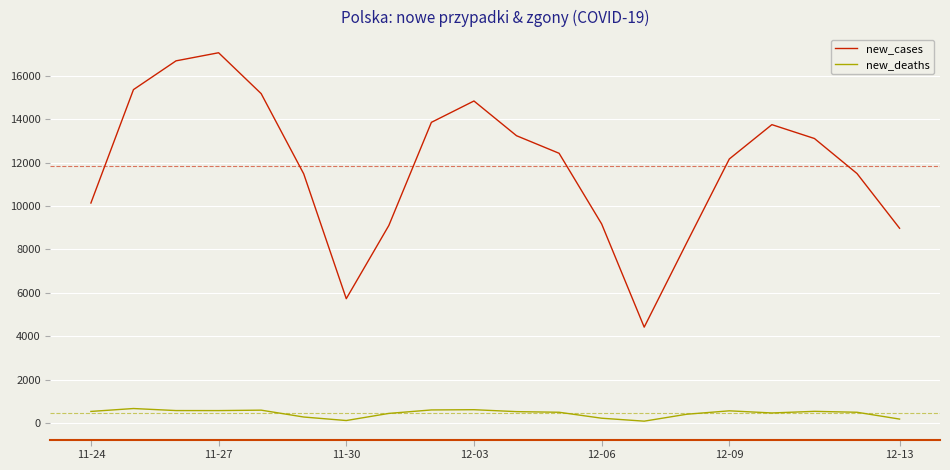

Which series has the largest range (max minus min)?

new_cases